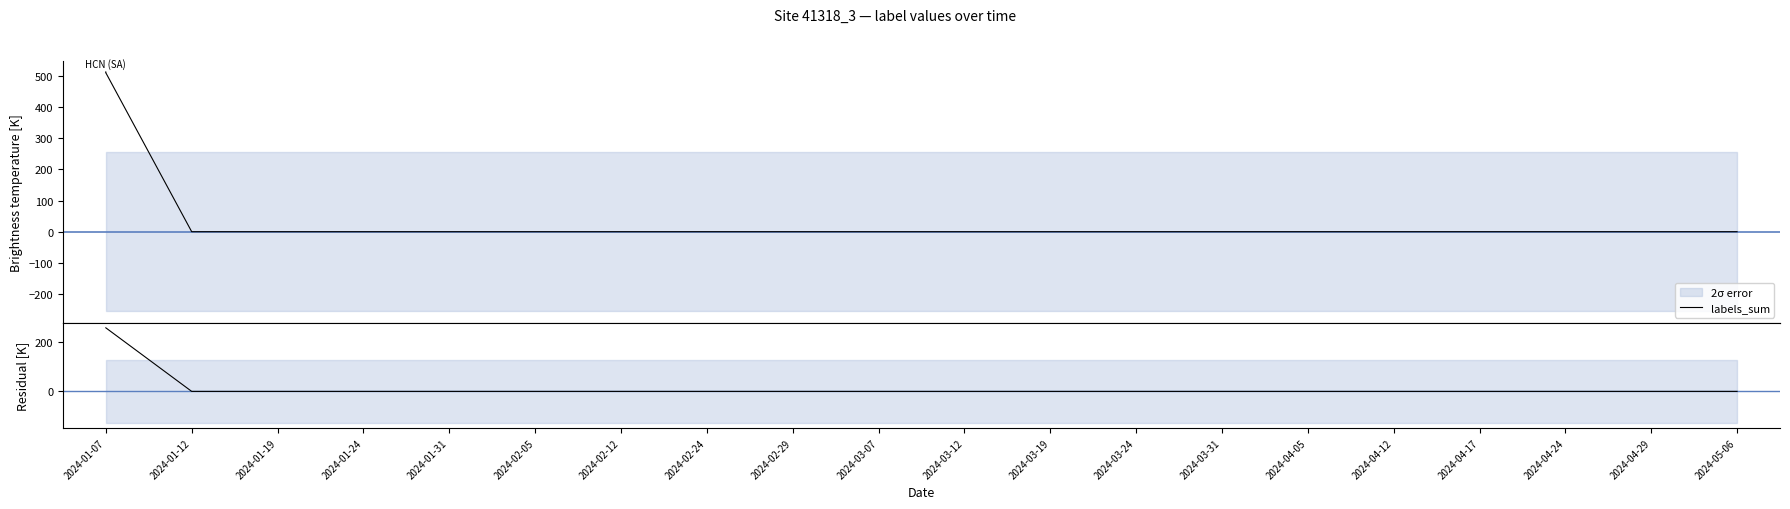

Does the chart have visible grid lines?

No